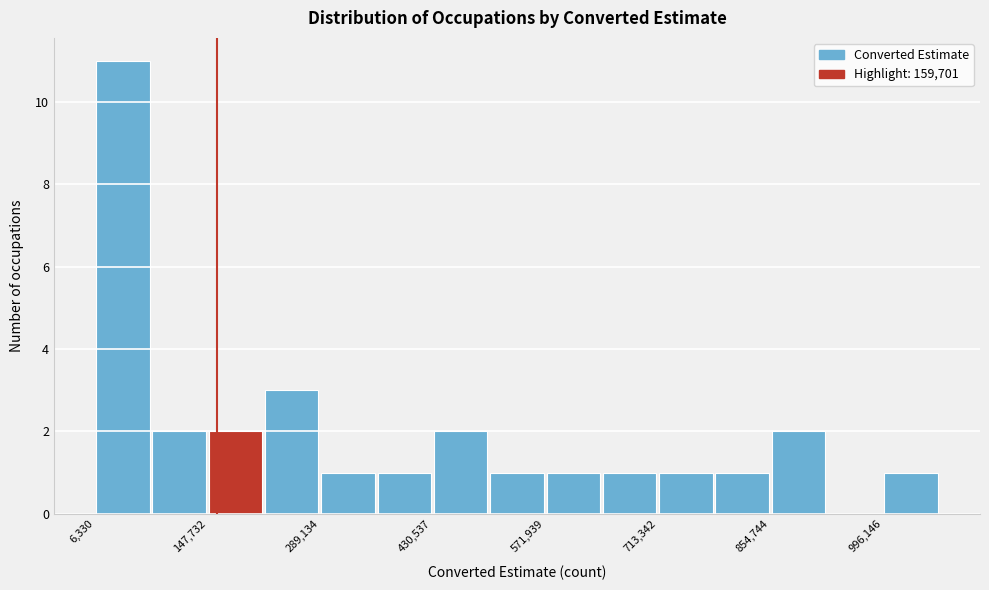

Around what value on the x-axis is the tallest bar? Give the approximate position of its centre, as read against the axis.

40000